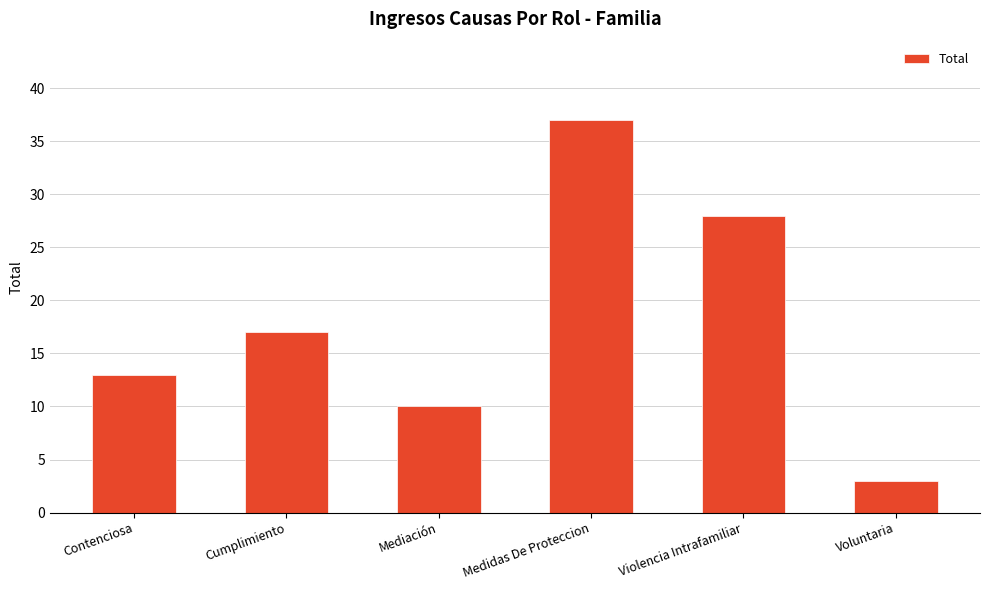

Rank the categories by value from highest to lowest.

Medidas De Proteccion, Violencia Intrafamiliar, Cumplimiento, Contenciosa, Mediación, Voluntaria